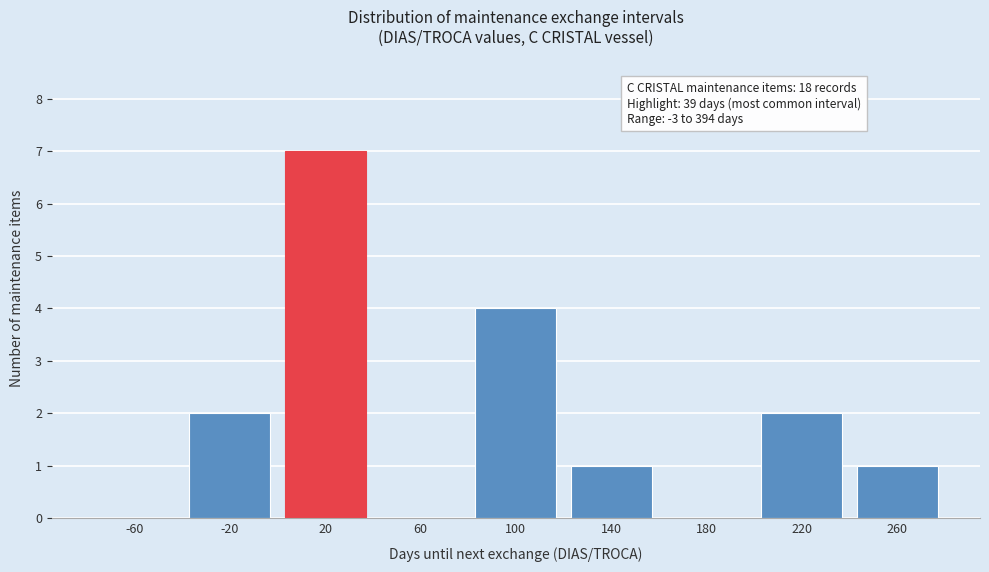

Reading right to left, list all the values displayed in this chart.

260=1	220=2	180=0	140=1	100=4	60=0	20=7	-20=2	-60=0